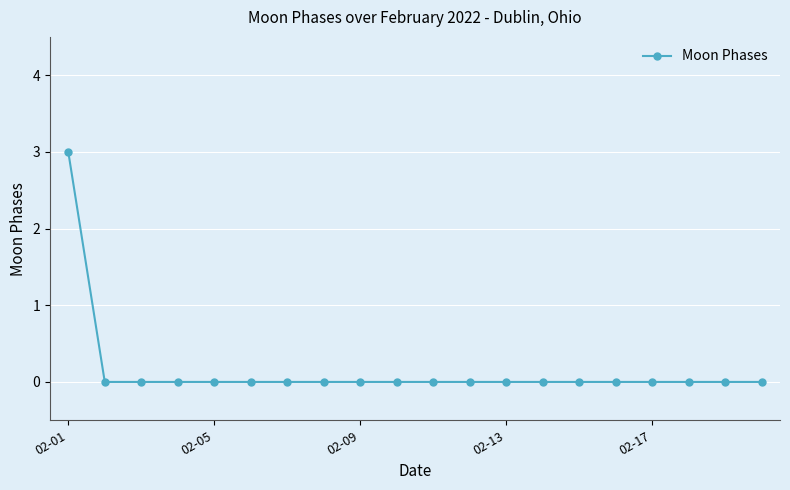

What is the difference between the maximum and second lowest values?

3